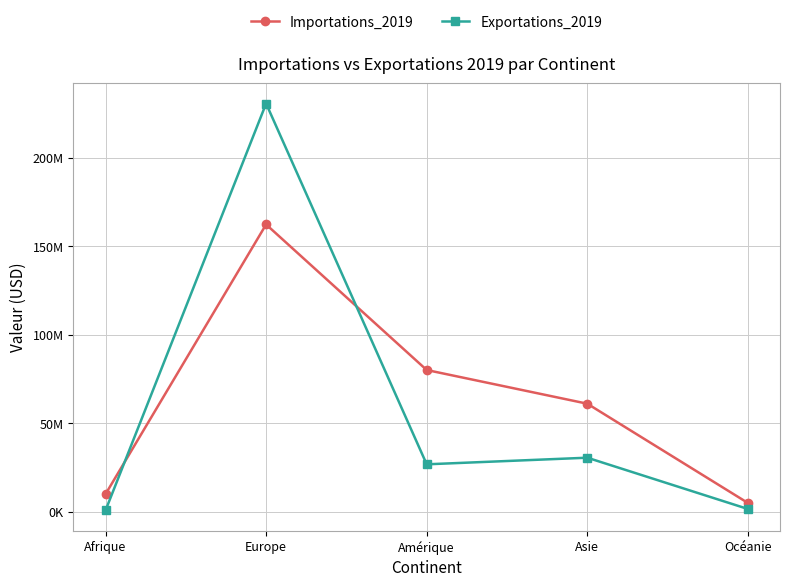

What is the average value of the Importations_2019 series?

63696331